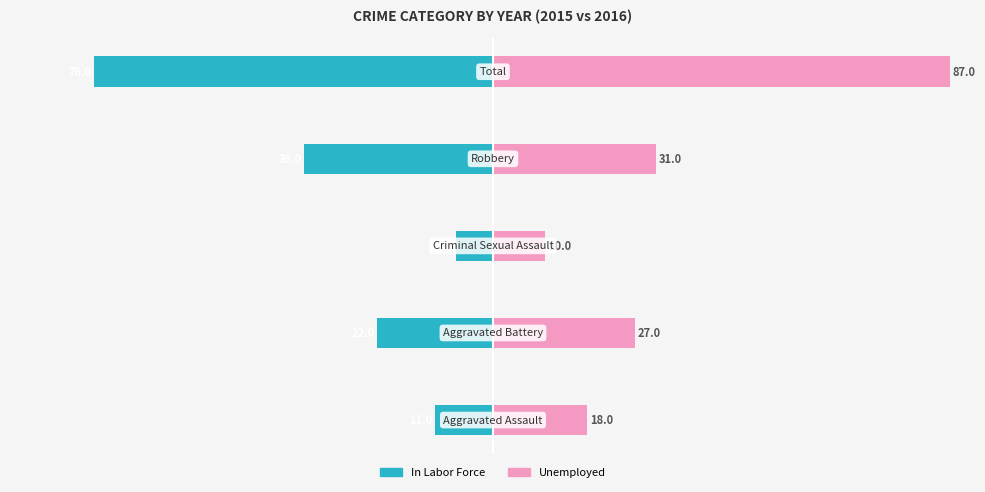

What value does the Unemployed series have at 4?

87